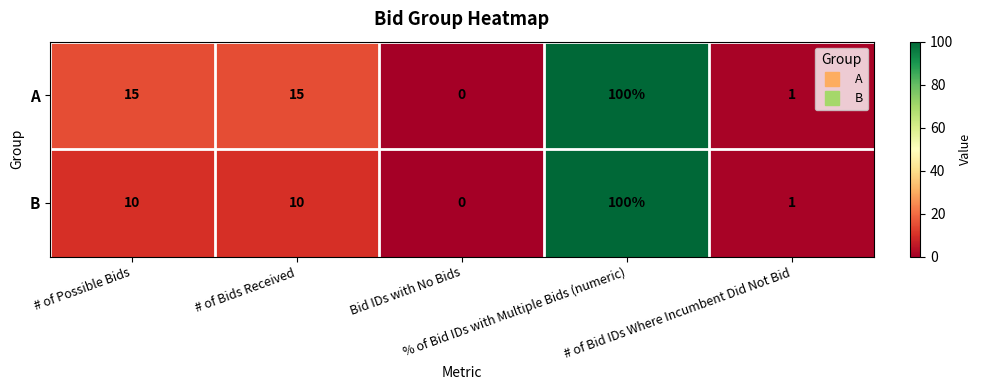

What is the greatest value displayed?

100